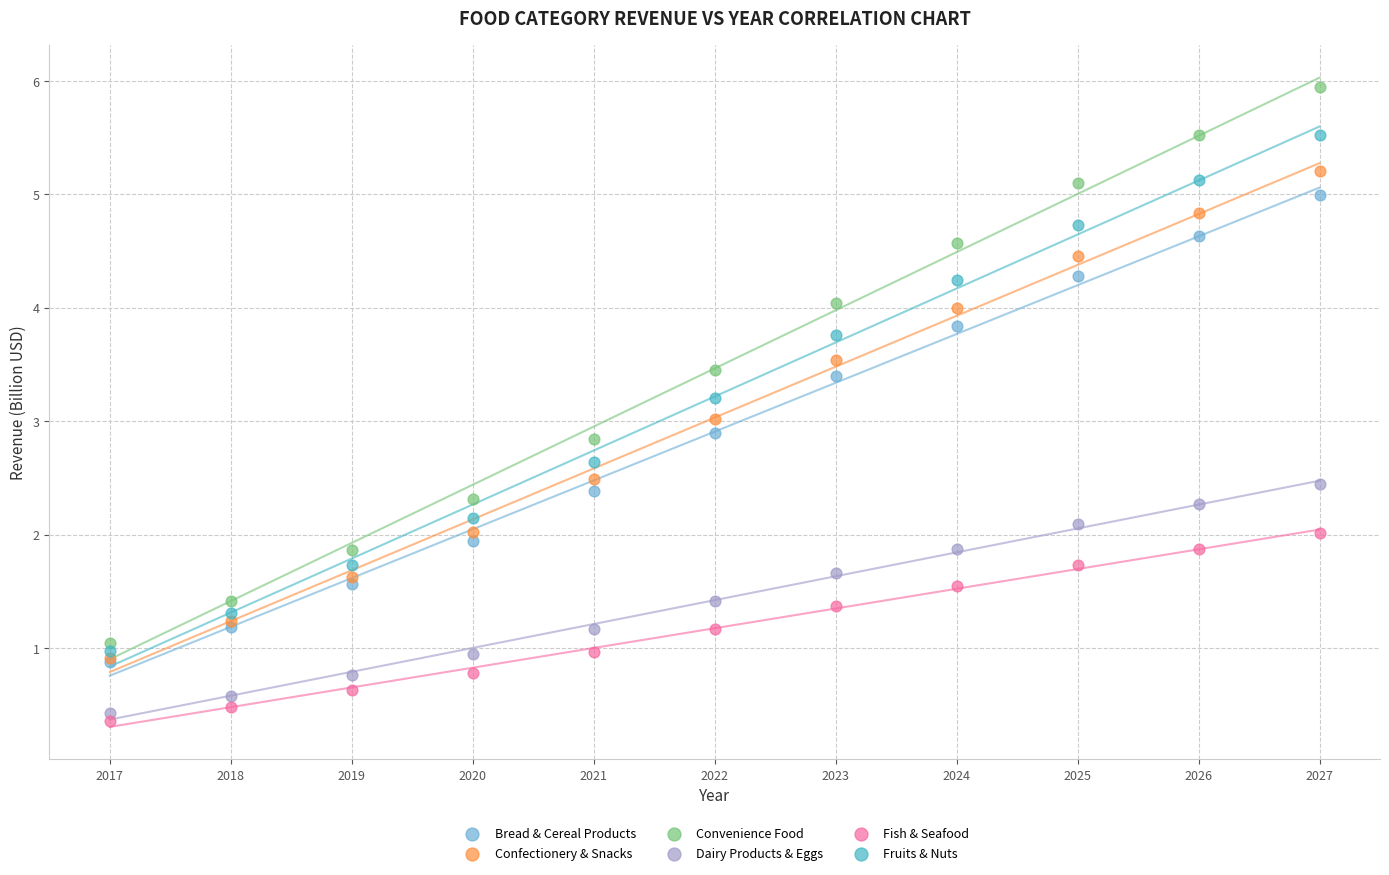

Which series has the largest Y range (max minus min)?

Convenience Food